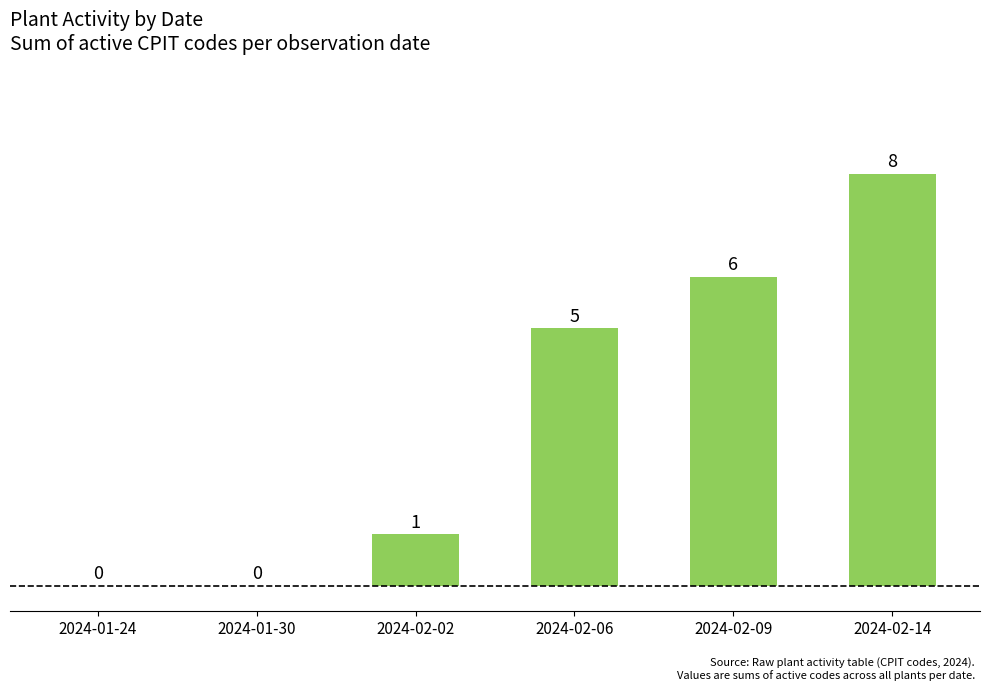

What is the sum of all values?

20